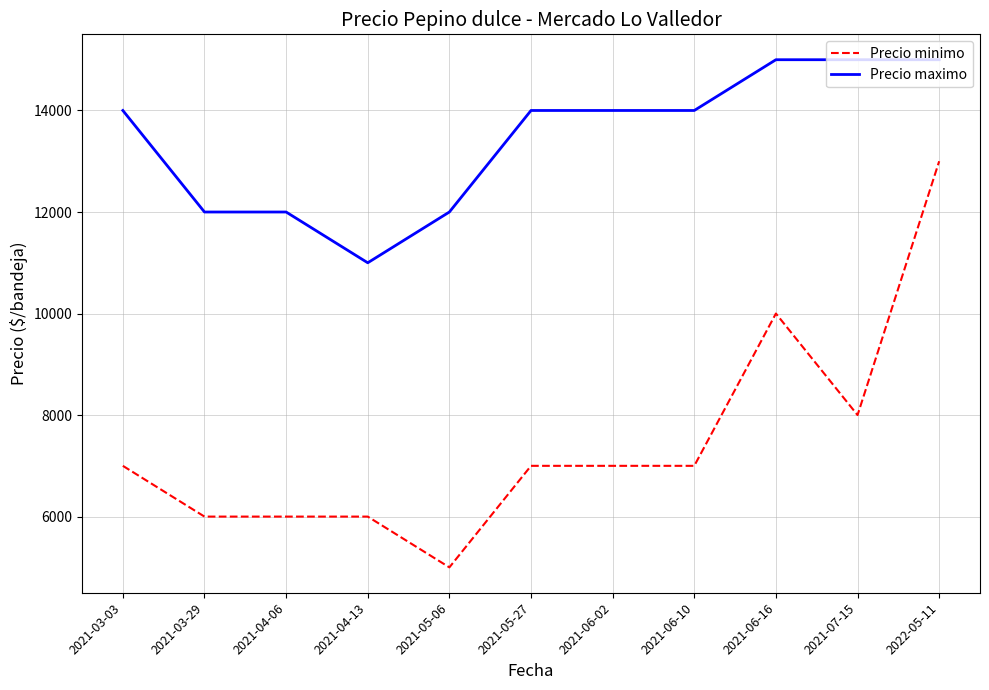

True or false: Precio maximo has a value of 14000 at 2021-03-03.

True